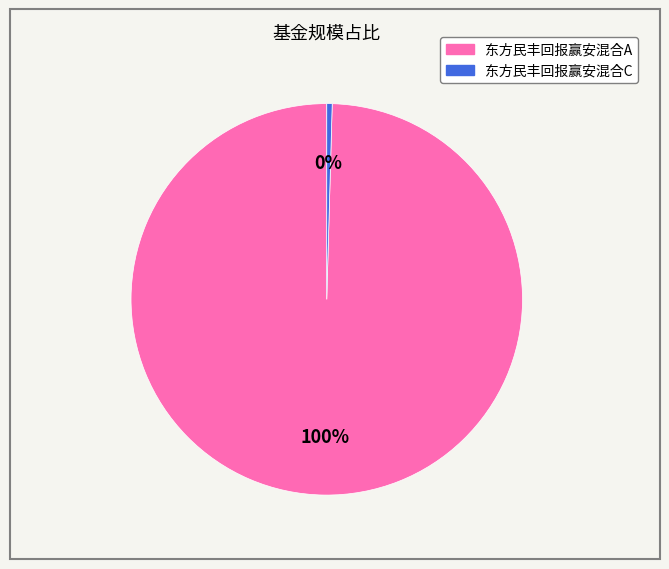

Combined, do 东方民丰回报赢安混合C and 东方民丰回报赢安混合A account for over 50%?

Yes